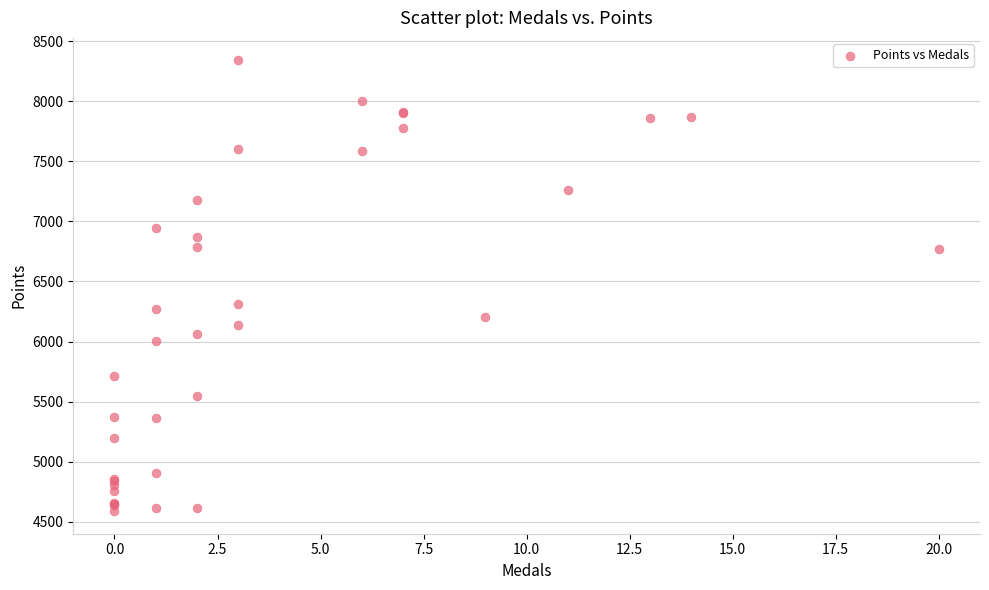

What Y value in the scatter plot is closest to 6464?

6315